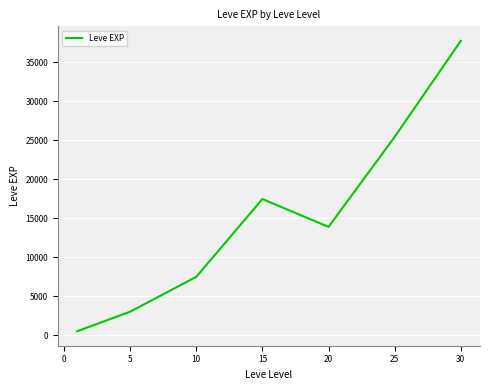

What is the maximum value shown in the chart?

37715.0